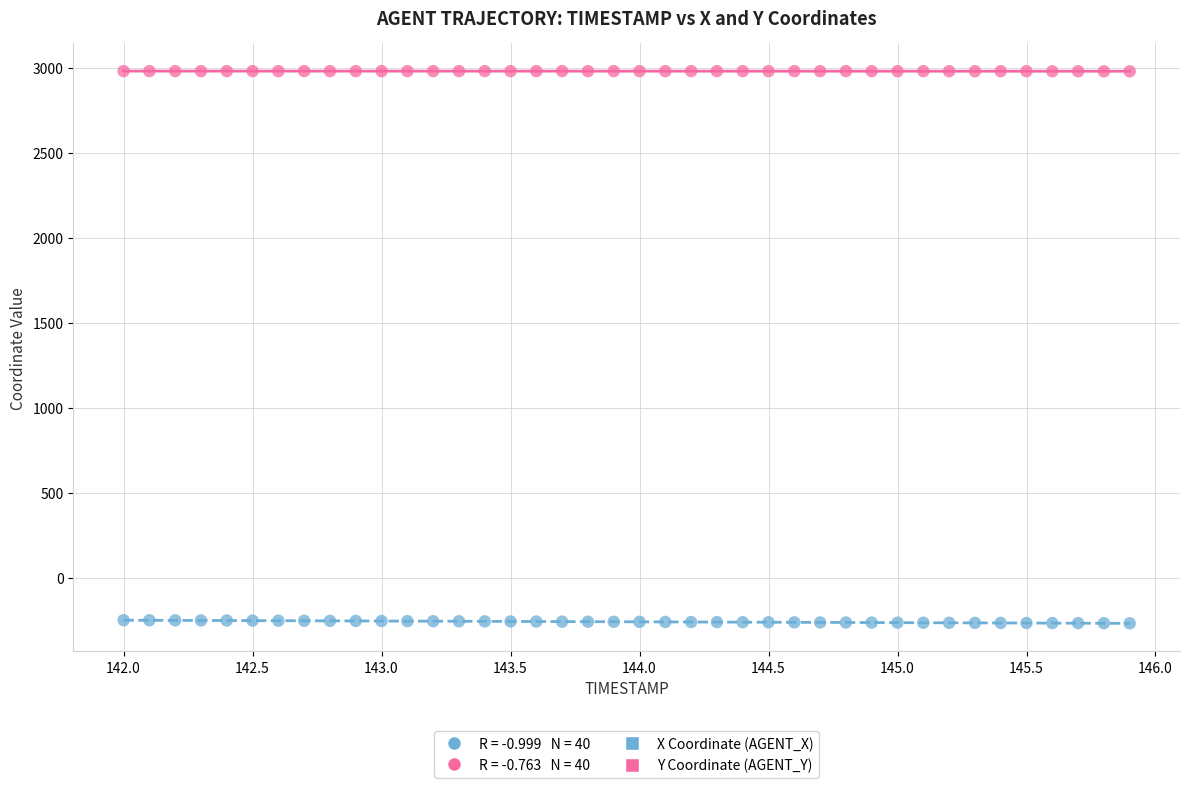

Which series reaches the minimum Y coordinate?

X Coordinate (AGENT_X)